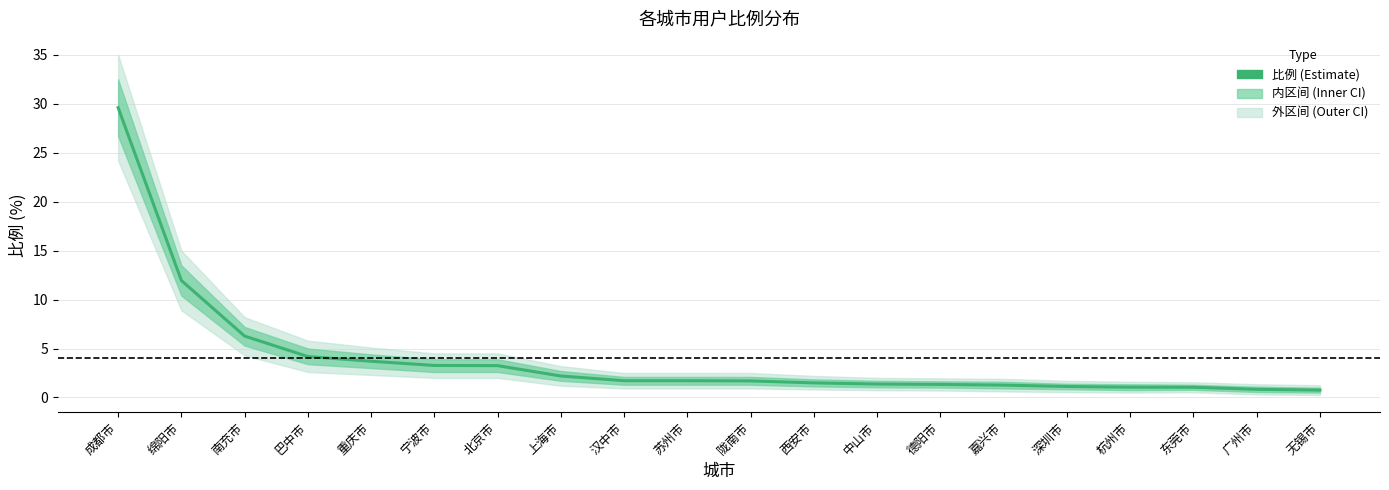

What is the value of the 11th point from the left?

1.7